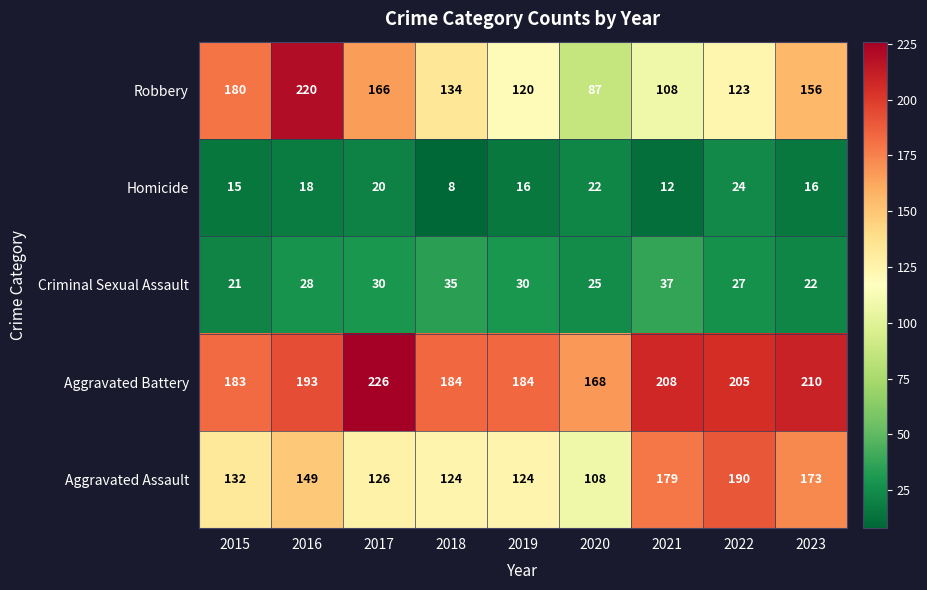

How many series are shown in this chart?

5